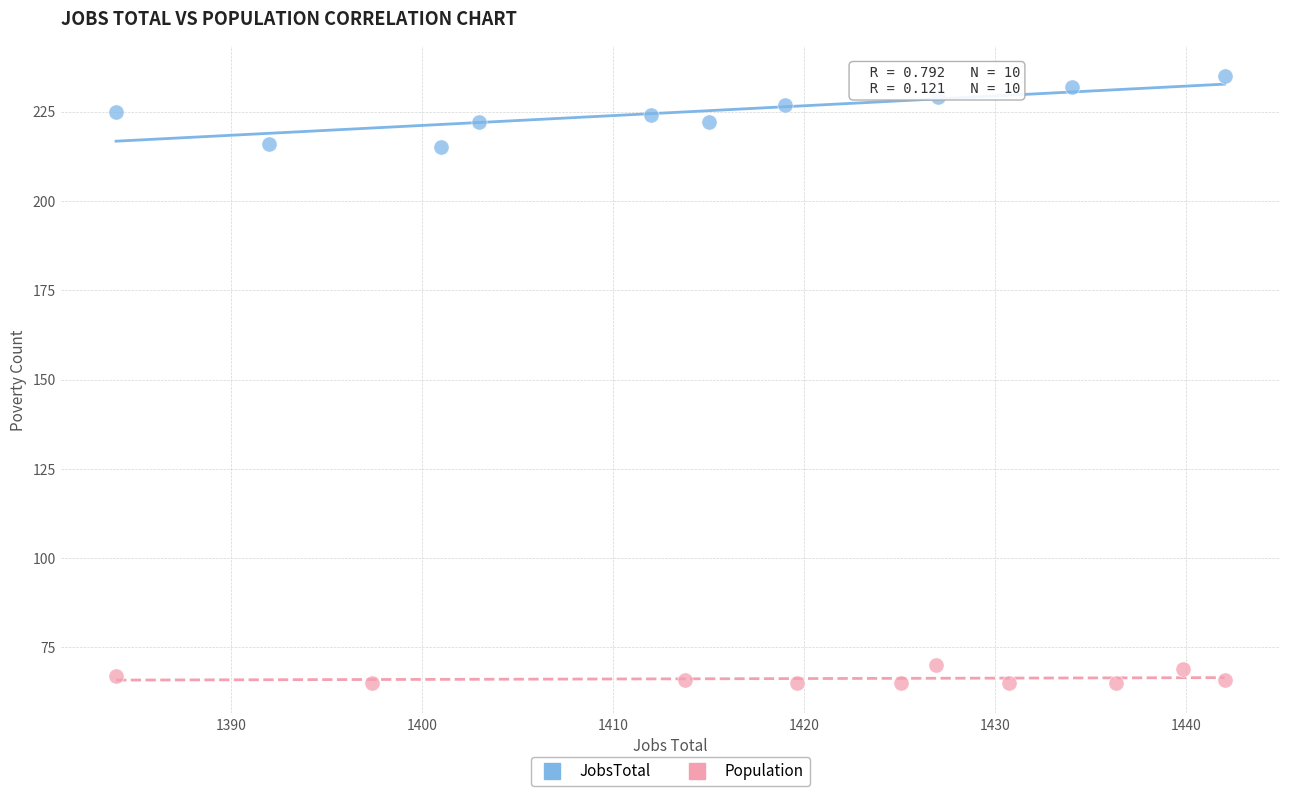

Which series contains the lowest Y value?

Population